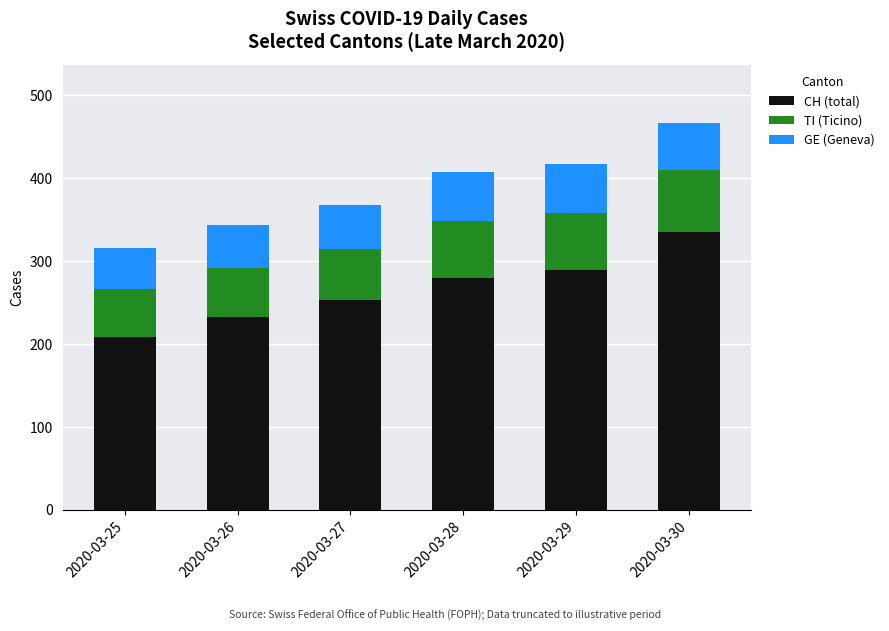

What is the difference between the second highest and second lowest values in the CH (total) series?

57